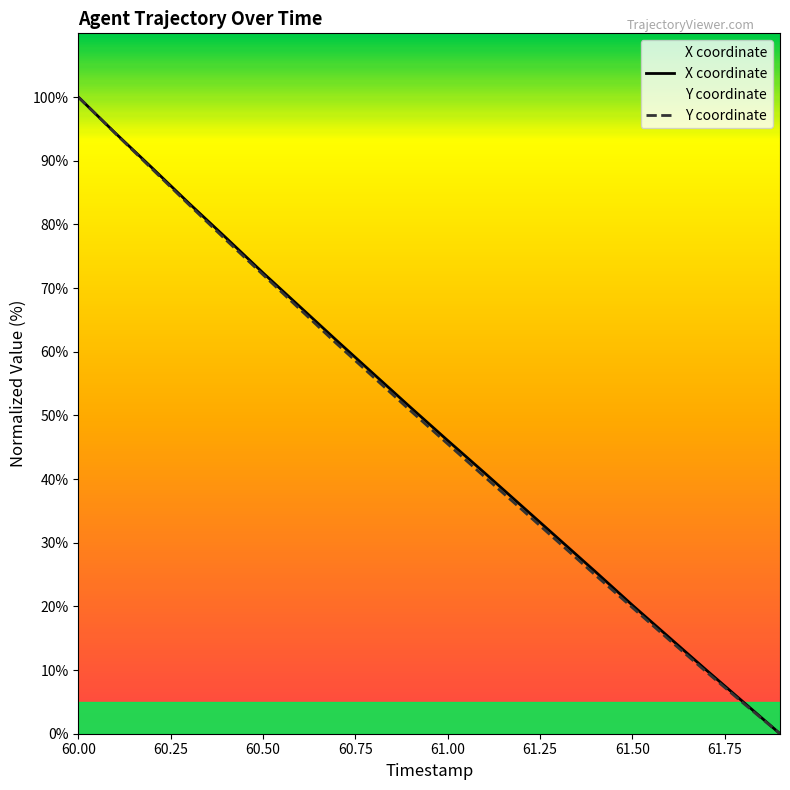

Where is Y nearest to the value 50?

60.9